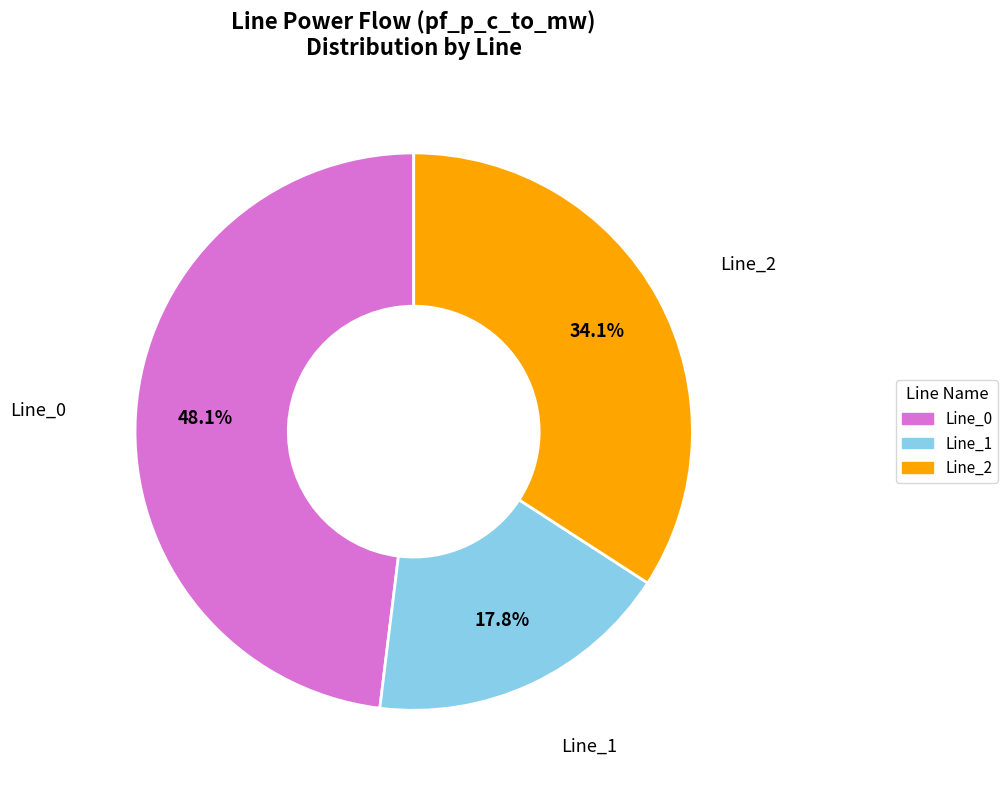

Is there a majority slice in this chart?

No